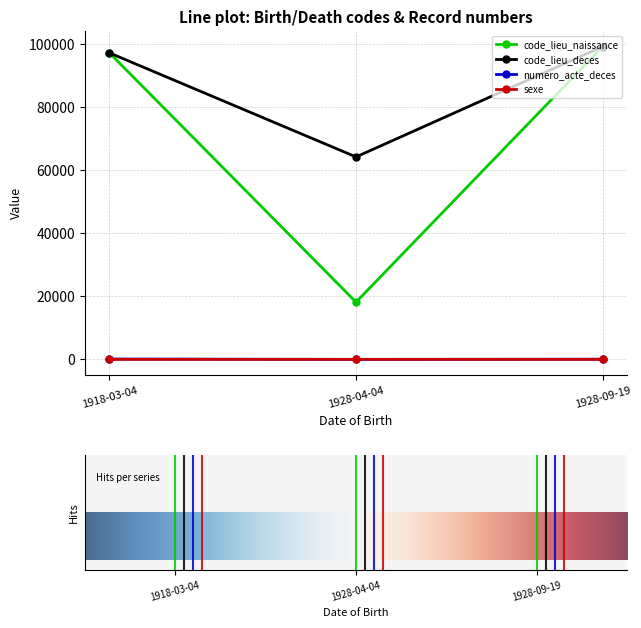

What is the highest value of the code_lieu_deces series?

99122